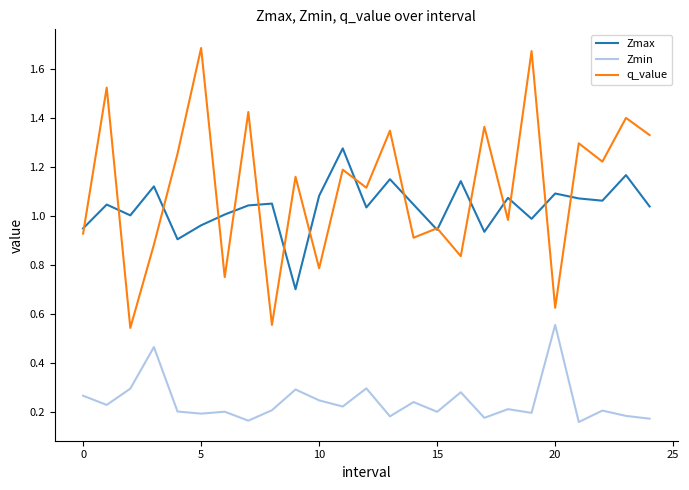

True or false: Zmin and q_value cross at least once.

False